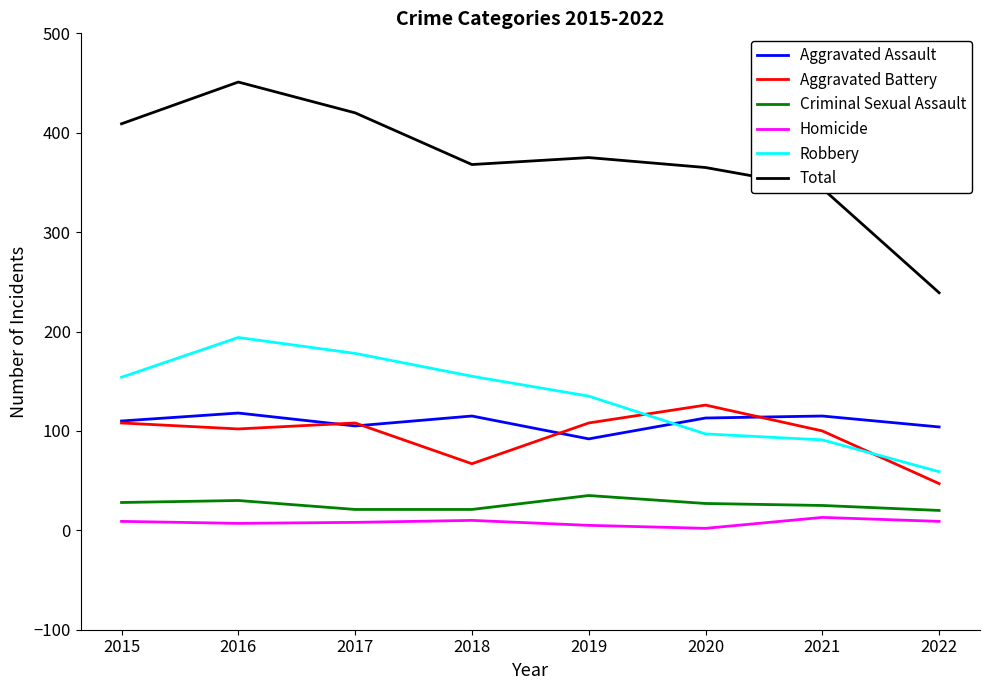

Which series has the widest spread of values?

Total